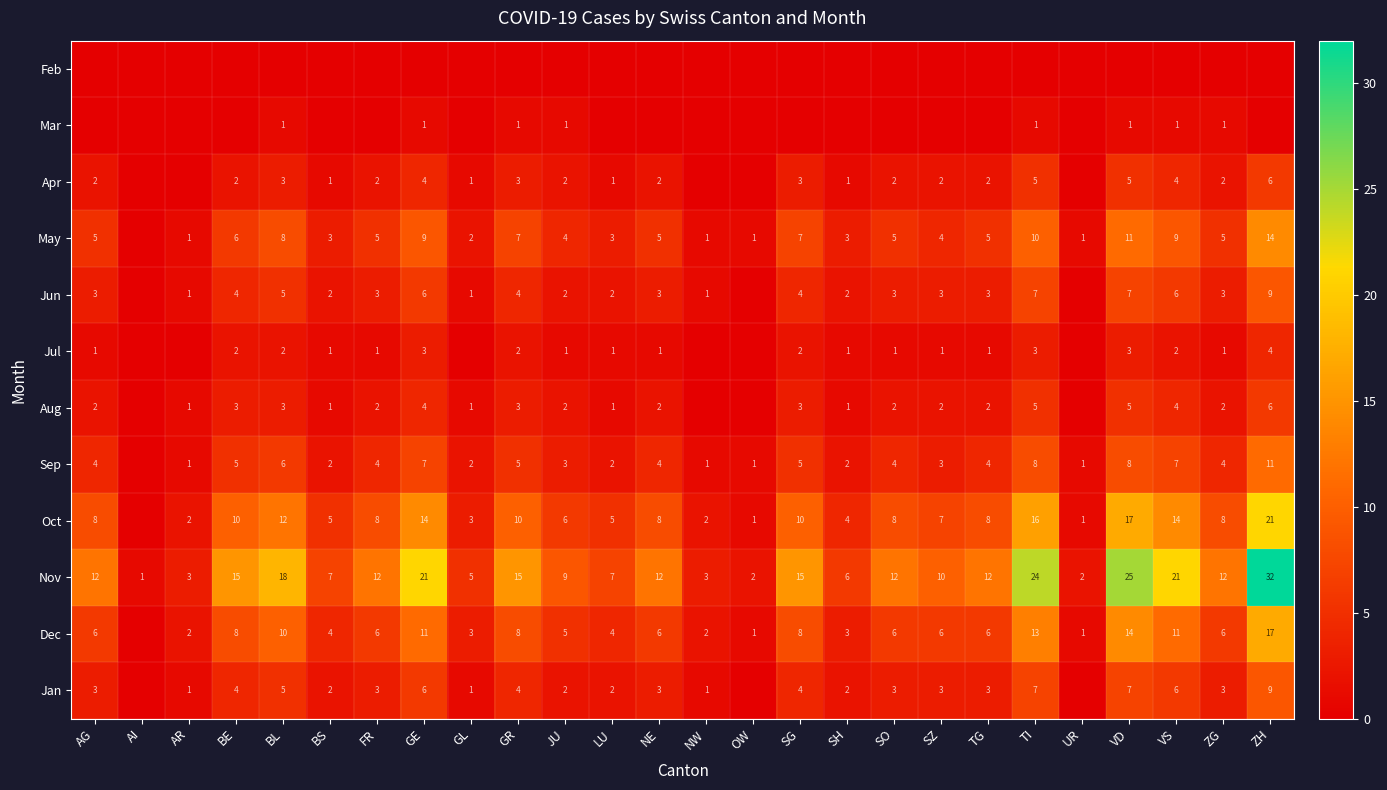

At which label does Nov reach its minimum?

AI